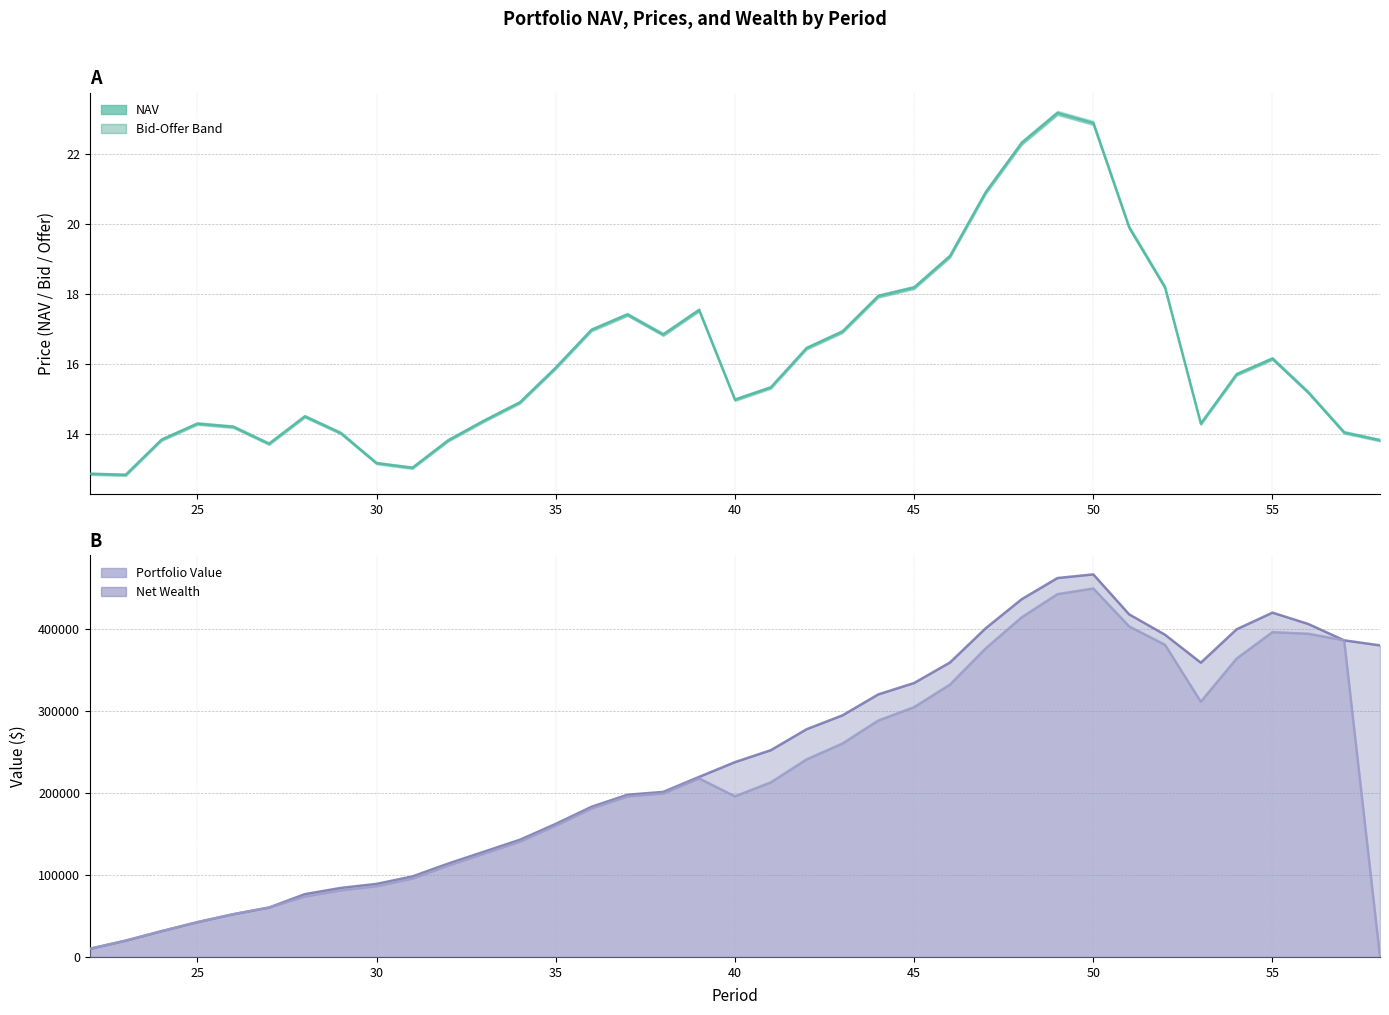

At how many categories does at least one series exceed 439180?

2